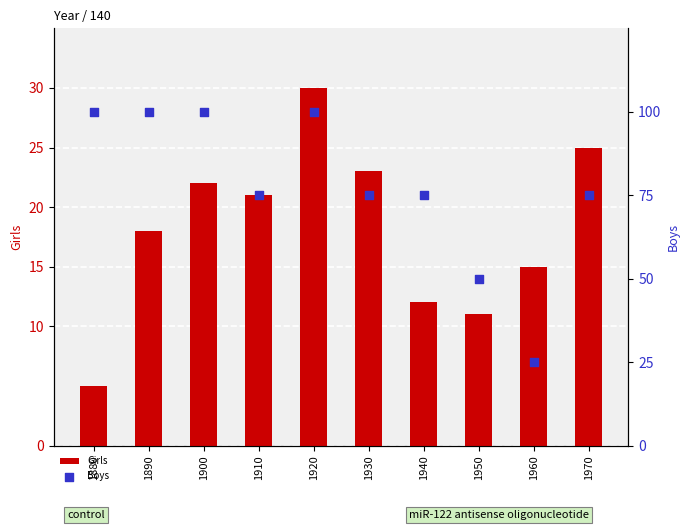

Which series has the widest spread of Y values?

Boys